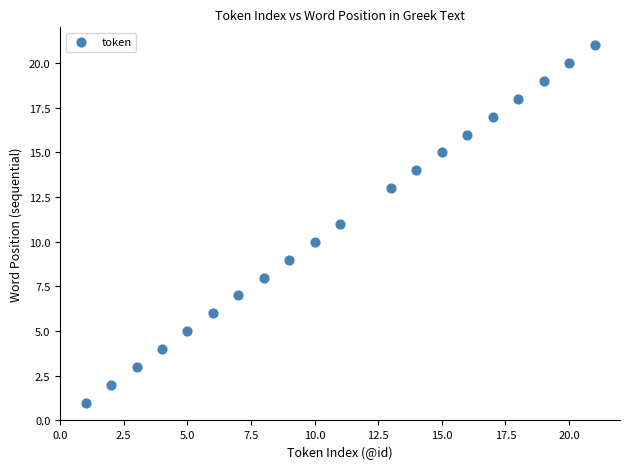

What is the range of Y values (max minus min)?

20